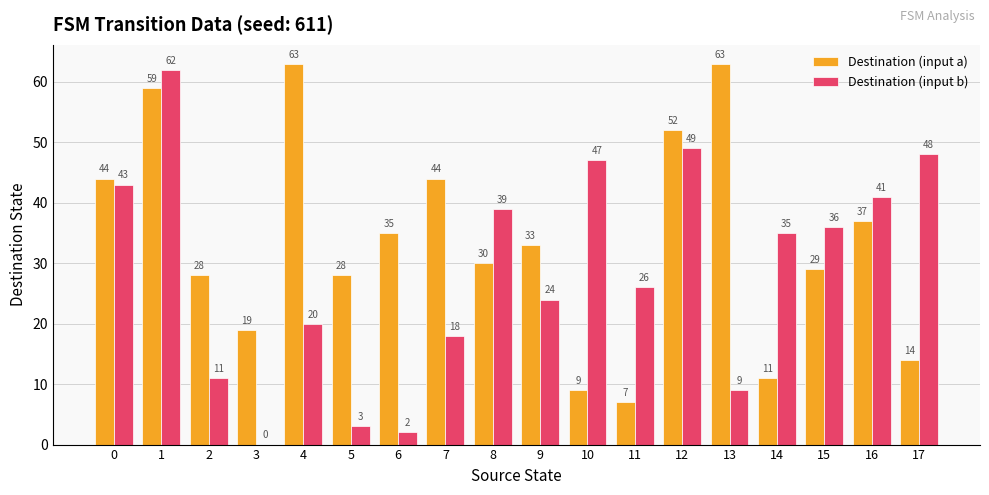

How many groups of bars are there?

18